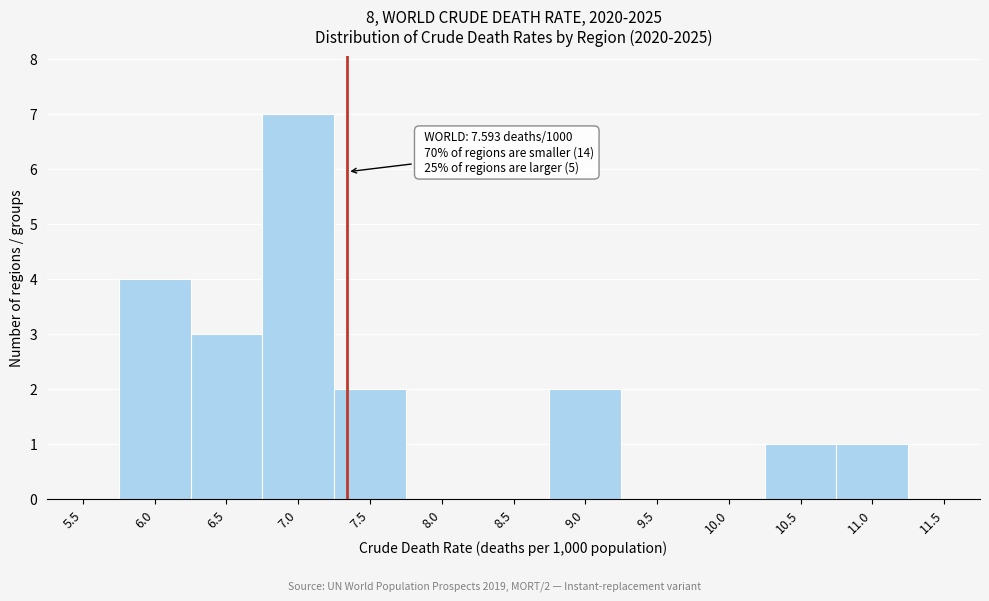

Reading right to left, what are all the values shown in this chart?

11.5=0	11.0=1	10.5=1	10.0=0	9.5=0	9.0=2	8.5=0	8.0=0	7.5=2	7.0=7	6.5=3	6.0=4	5.5=0